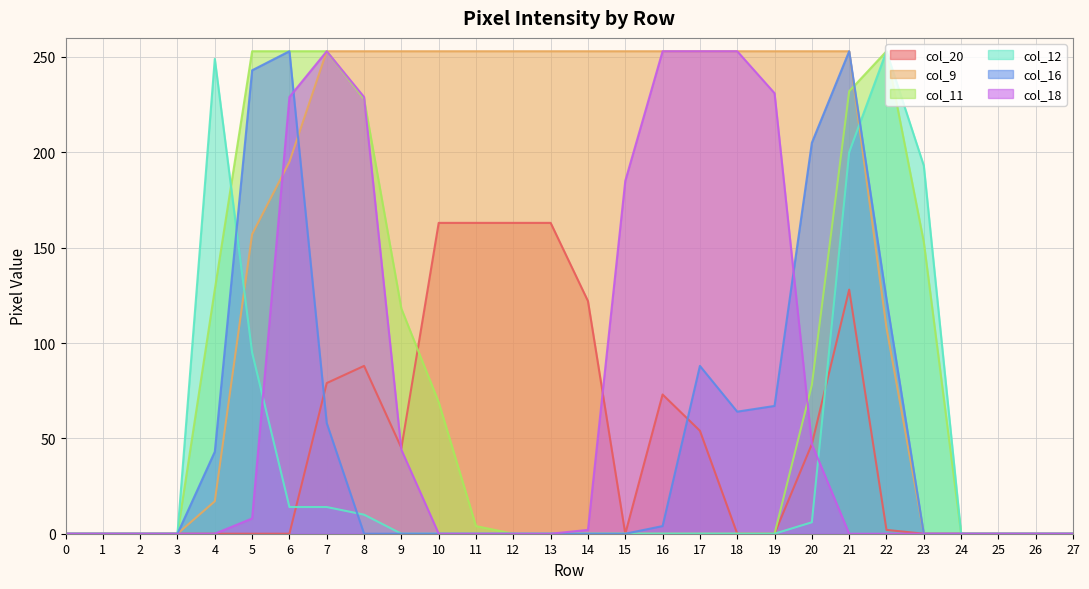

Is the value of col_16 at 19 greater than the value of col_11 at 22?

No